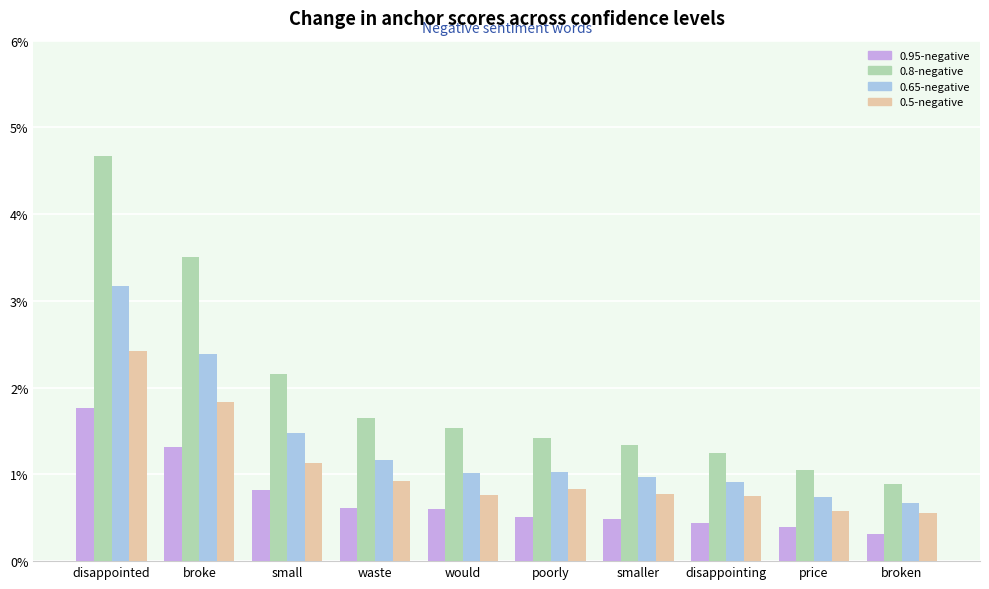

What position from the left is broken?

10